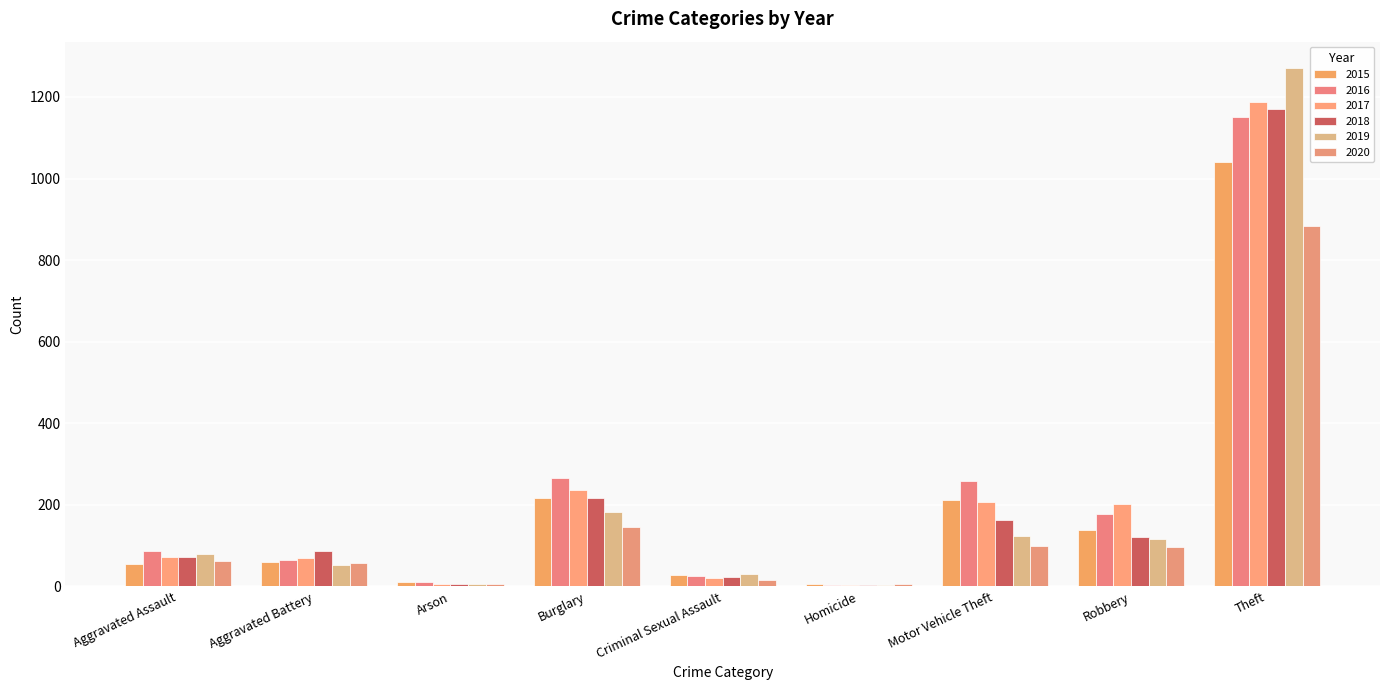

Where is 2015 nearest to the value 523?

Burglary